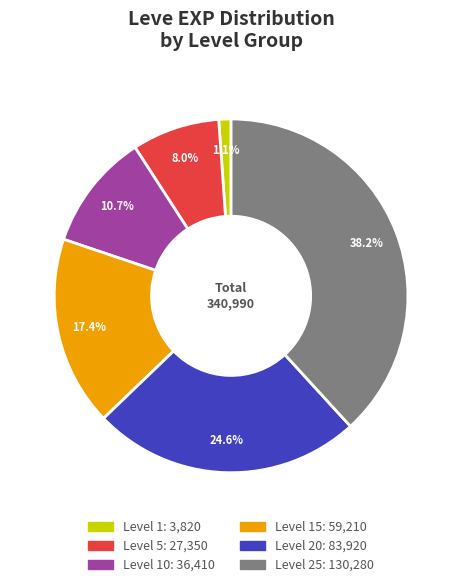

Is there a majority slice in this chart?

No